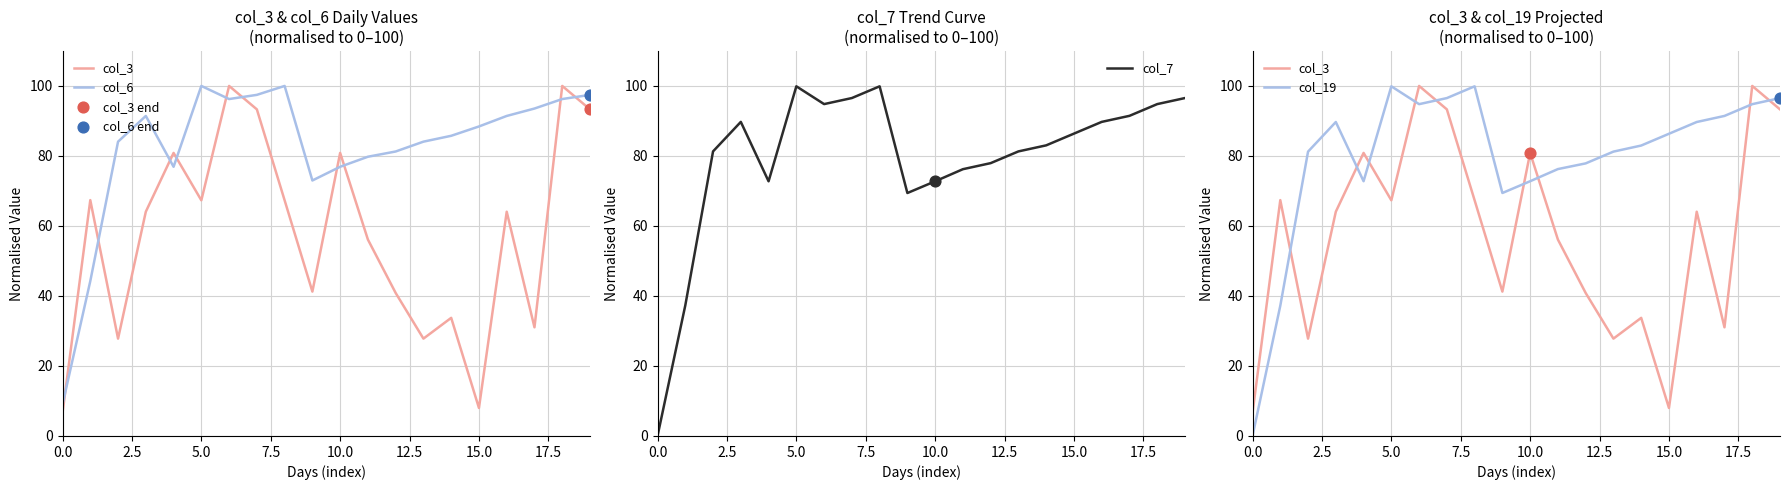

What is the total value across all series at 9?

253.1